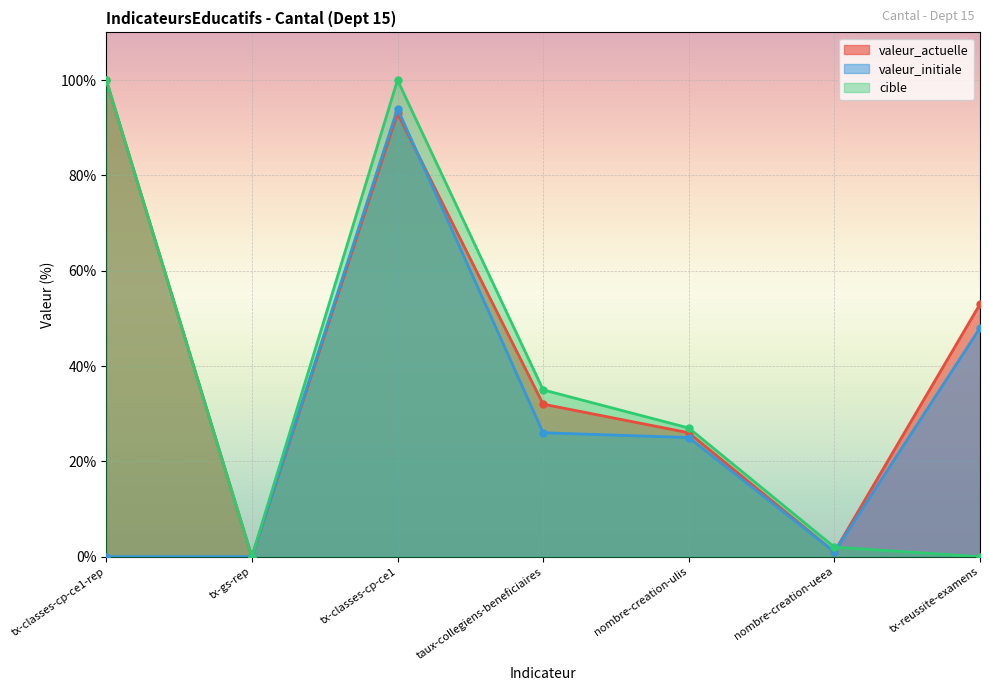

Which series has the largest total across all categories?

valeur_actuelle